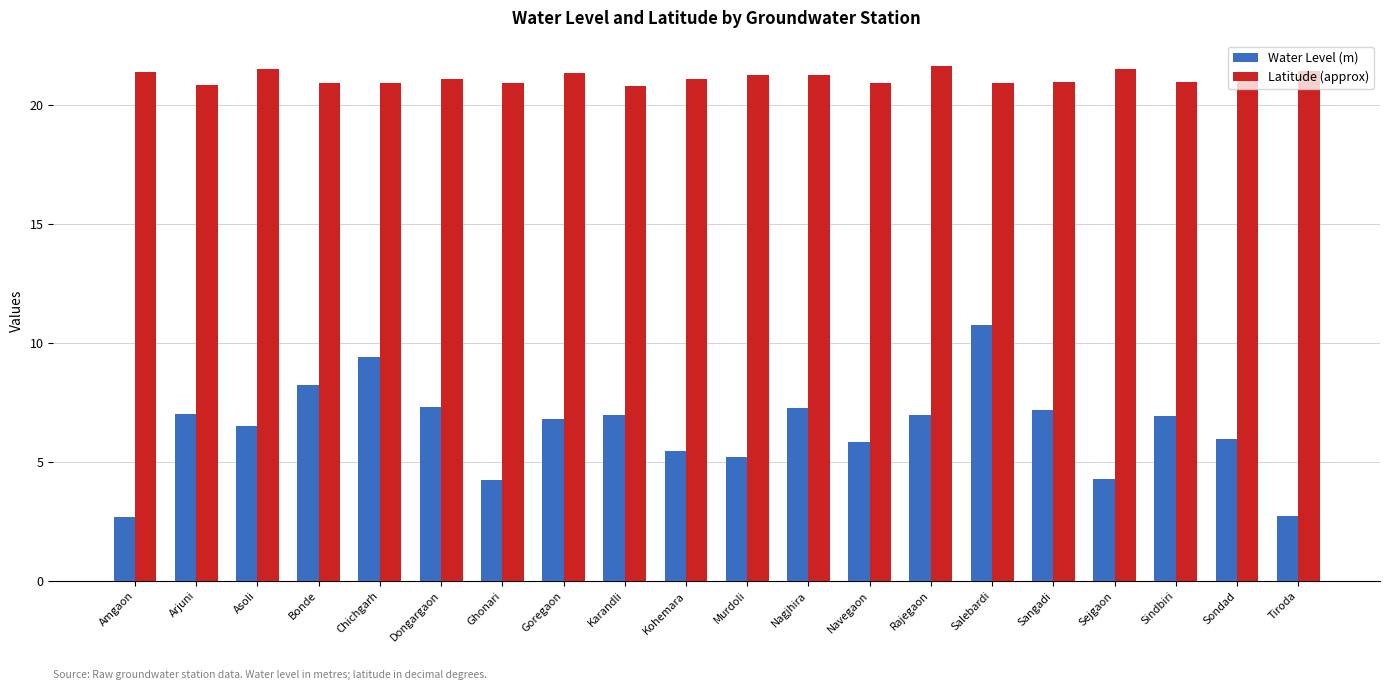

Which series has the largest total across all categories?

Latitude (approx)